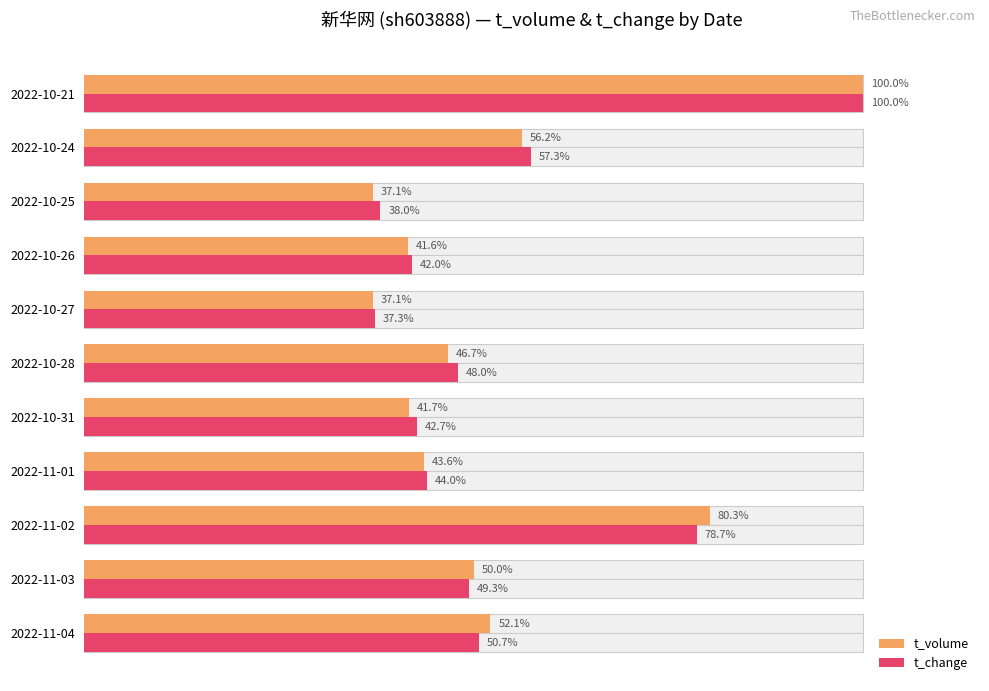

How many data points in t_volume are less than 46?

5